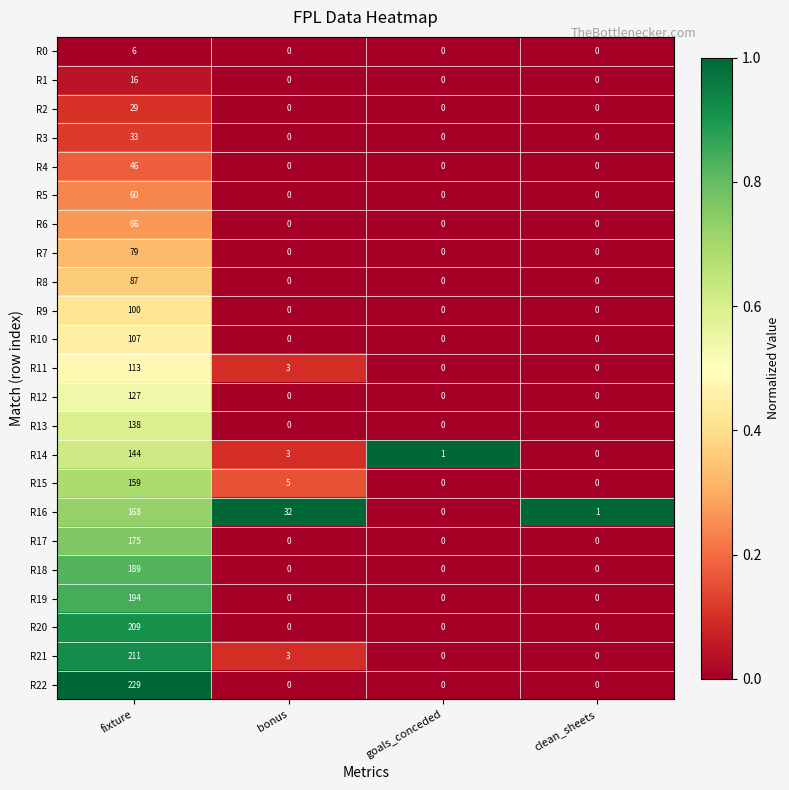

The R15 series shows 159 at fixture. True or false?

True